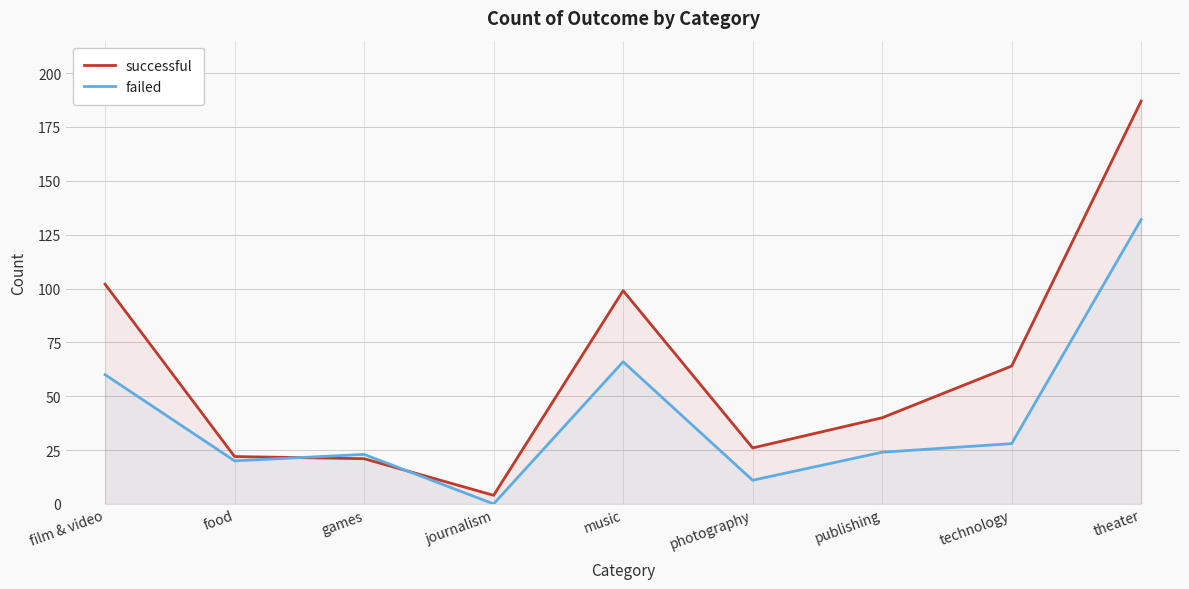

The value of successful at music is 99. True or false?

True